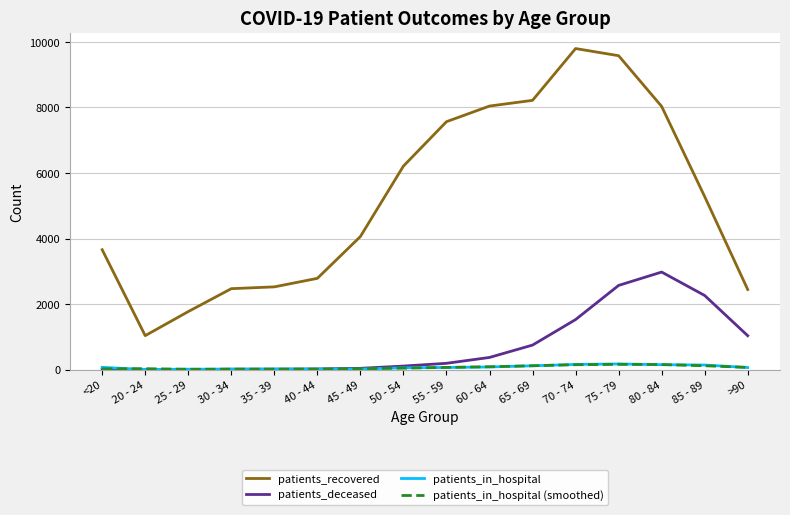

Which series has the largest total across all categories?

patients_recovered